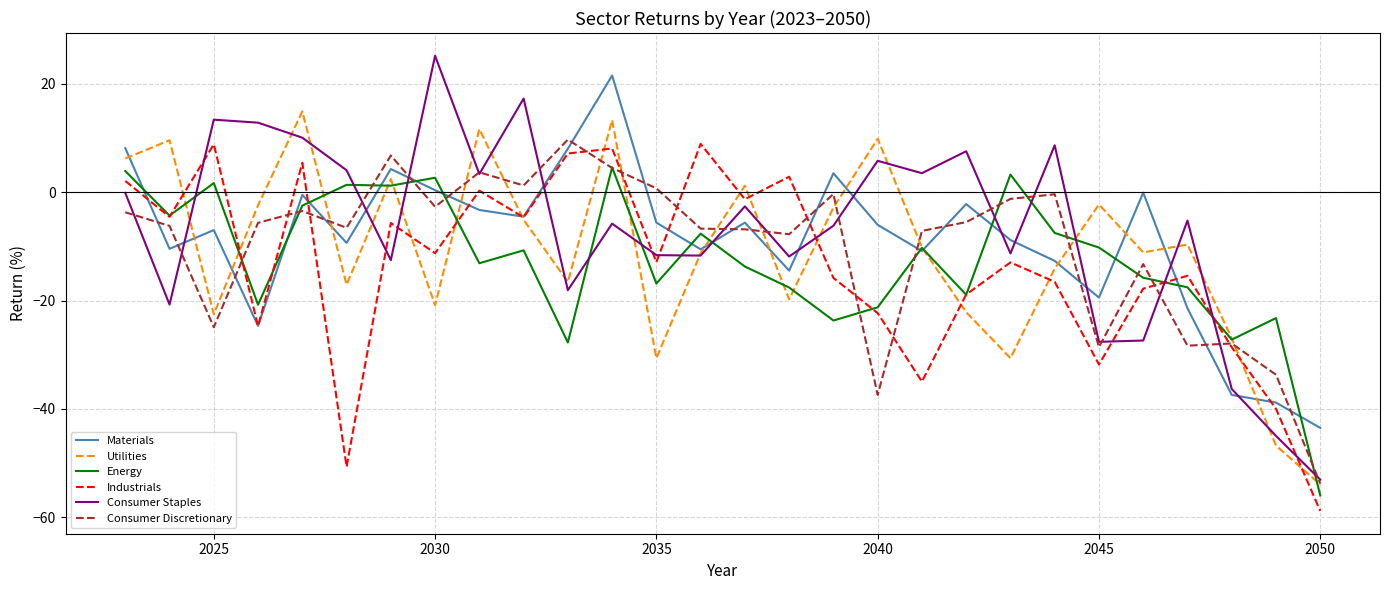

What is the greatest value displayed?

25.2